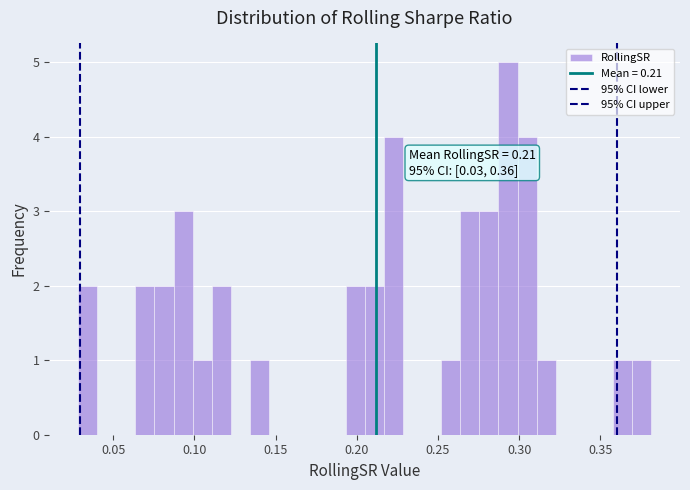

Read against the x-axis, roughly where is the centre of the tallest bar?

0.295